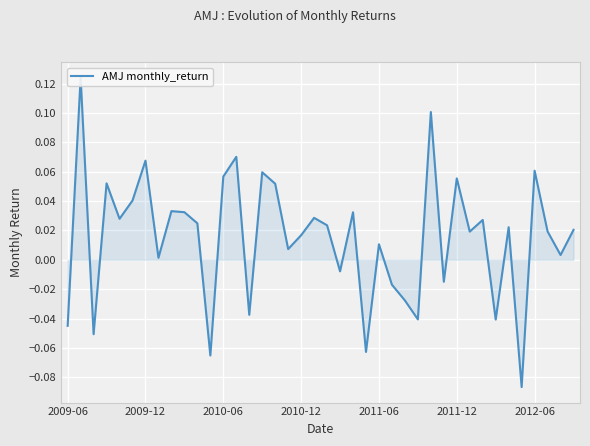

Reading left to right, extract all data points from this chart.

-0.0	0.1	-0.1	0.1	0.0	0.0	0.1	0.0	0.0	0.0	0.0	-0.1	0.1	0.1	-0.0	0.1	0.1	0.0	0.0	0.0	0.0	-0.0	0.0	-0.1	0.0	-0.0	-0.0	-0.0	0.1	-0.0	0.1	0.0	0.0	-0.0	0.0	-0.1	0.1	0.0	0.0	0.0